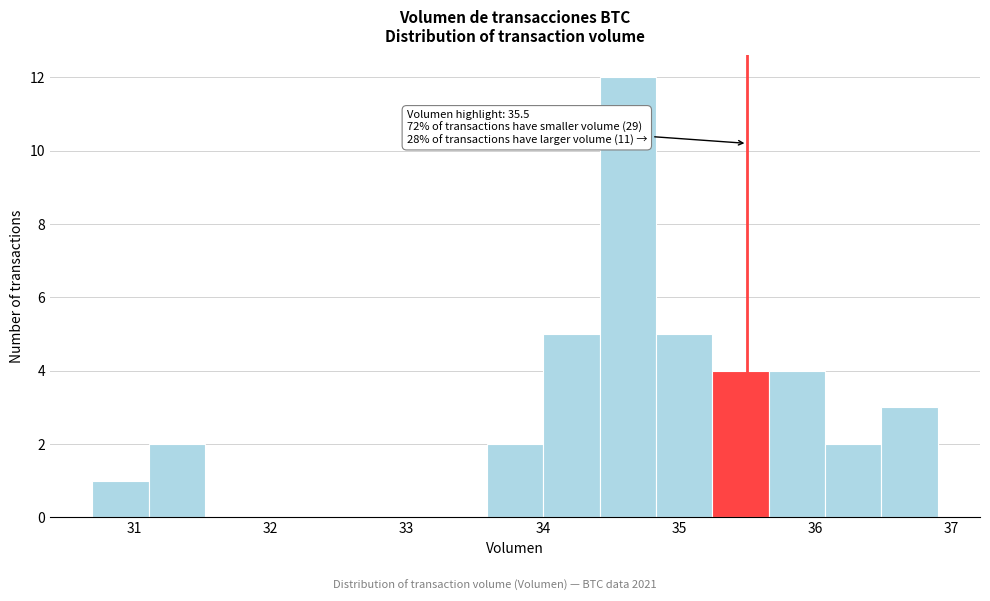

Over which range of the x-axis is the bar tallest?

34.4 to 34.8